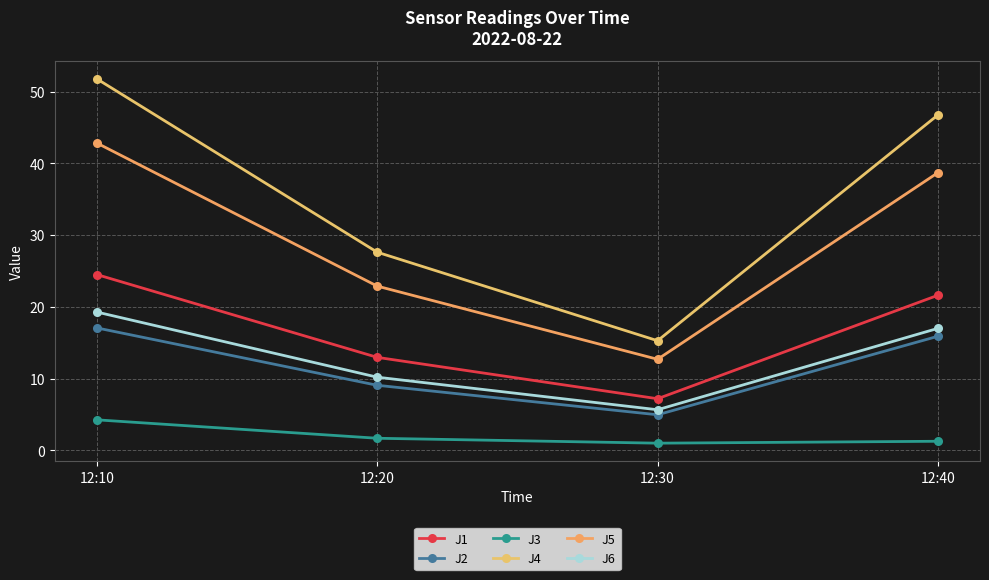

True or false: J4 has more than 1 points higher than both neighbors.

False